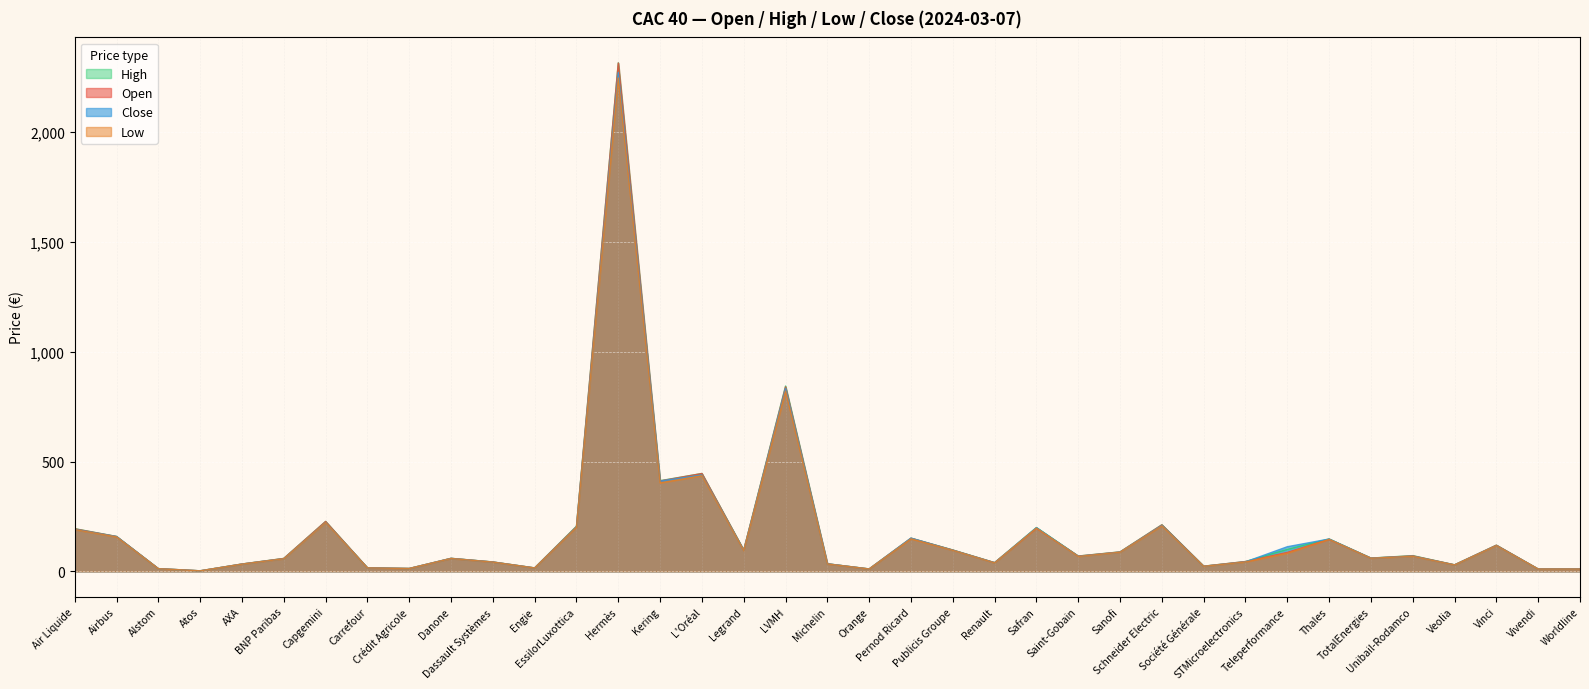

What is the average value of the Open series?

179.3